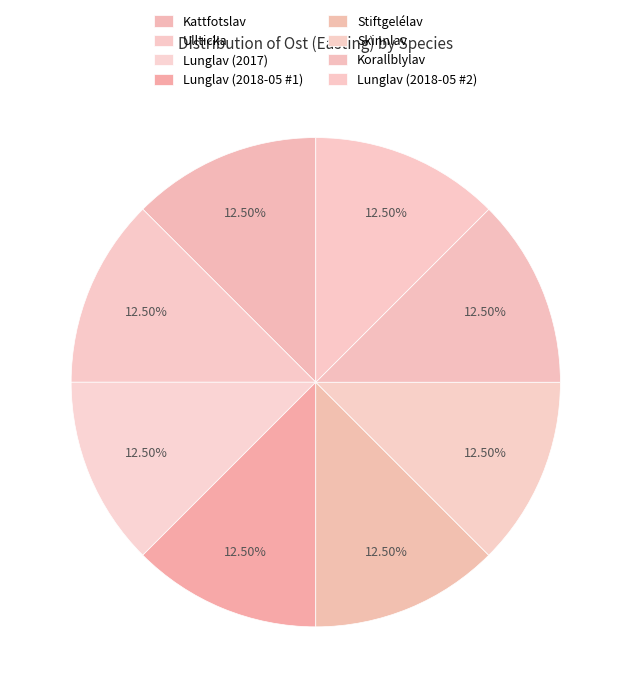

True or false: Lunglav (2018-05 #1) accounts for 12% of the total.

True